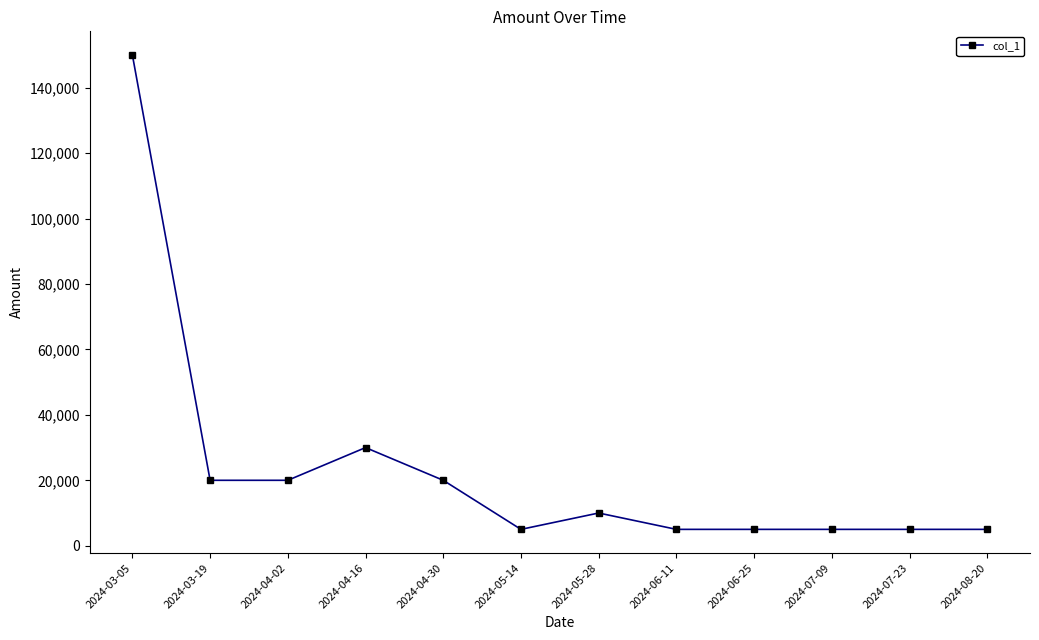

Reading left to right, transcribe all the data shown in this chart.

2024-03-05=150000	2024-03-19=20000	2024-04-02=20000	2024-04-16=30000	2024-04-30=20000	2024-05-14=5000	2024-05-28=10000	2024-06-11=5000	2024-06-25=5000	2024-07-09=5000	2024-07-23=5000	2024-08-20=5000